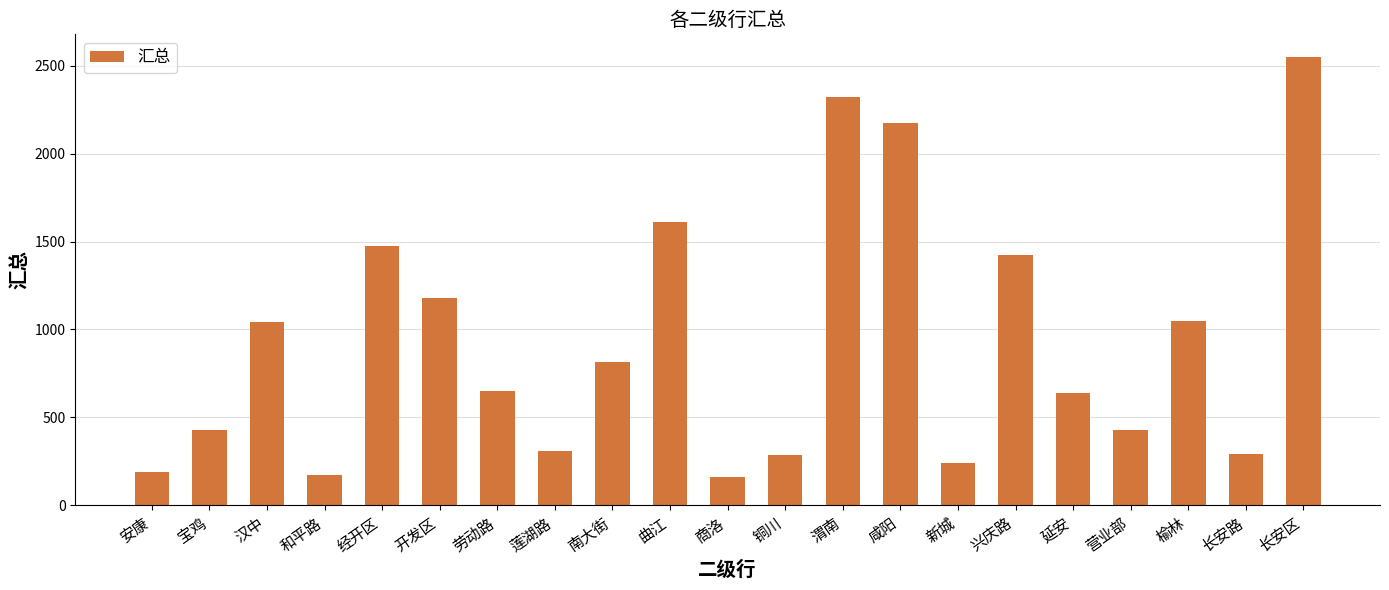

What is the sum of all values?

19438